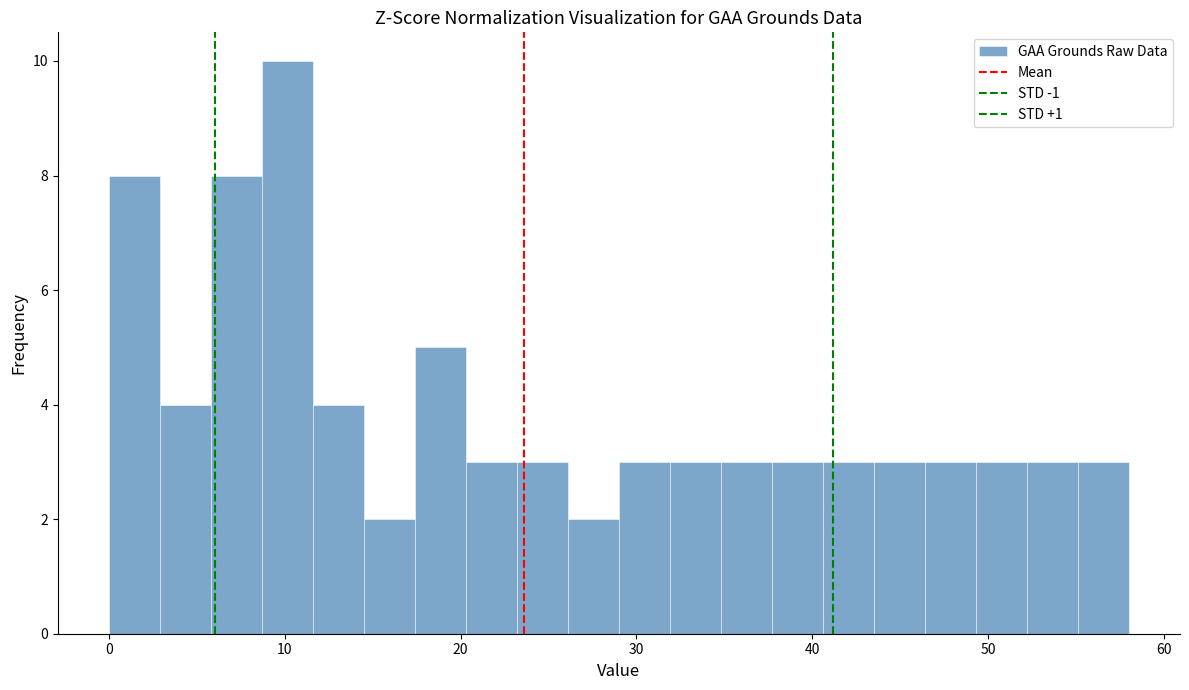

Read against the x-axis, roughly where is the centre of the tallest bar?

10